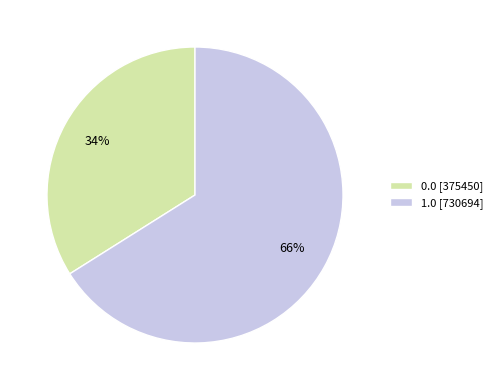

Combined, do 1.0 [730694] and 0.0 [375450] account for over 50%?

Yes